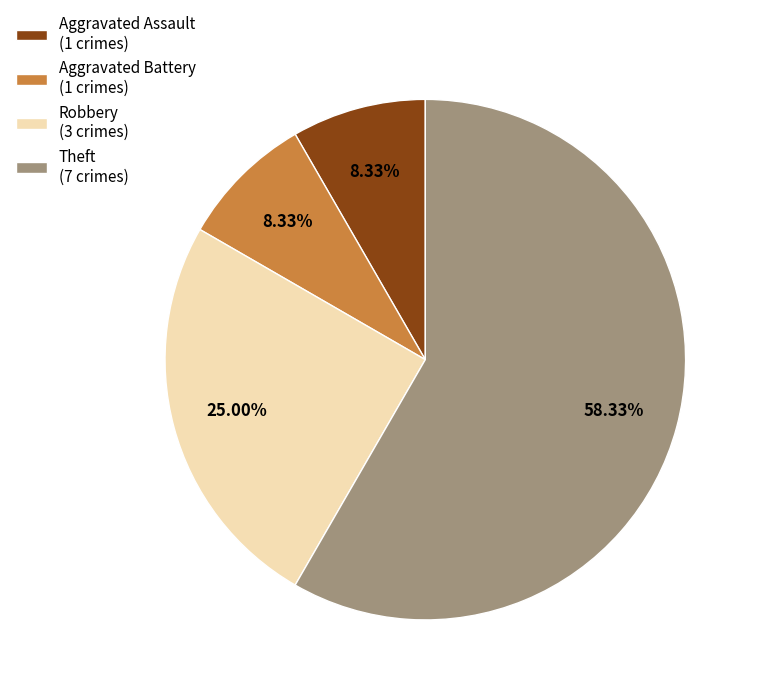

To the nearest percent, what portion does Robbery represent?

25%